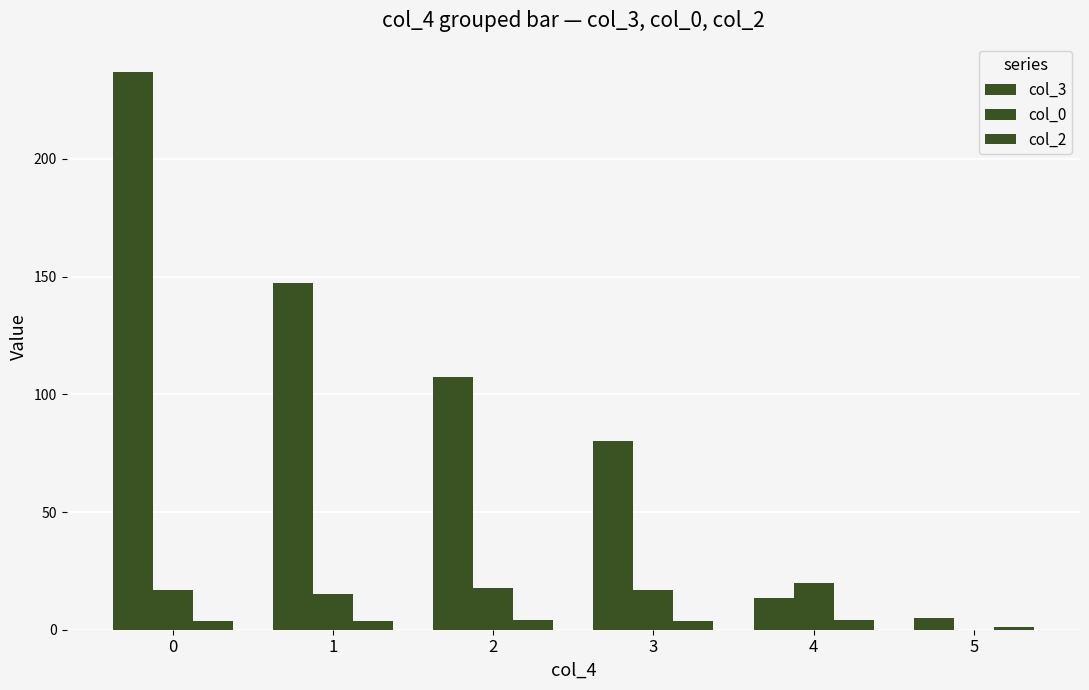

Is it true that col_2 equals 4.2 at 4?

True